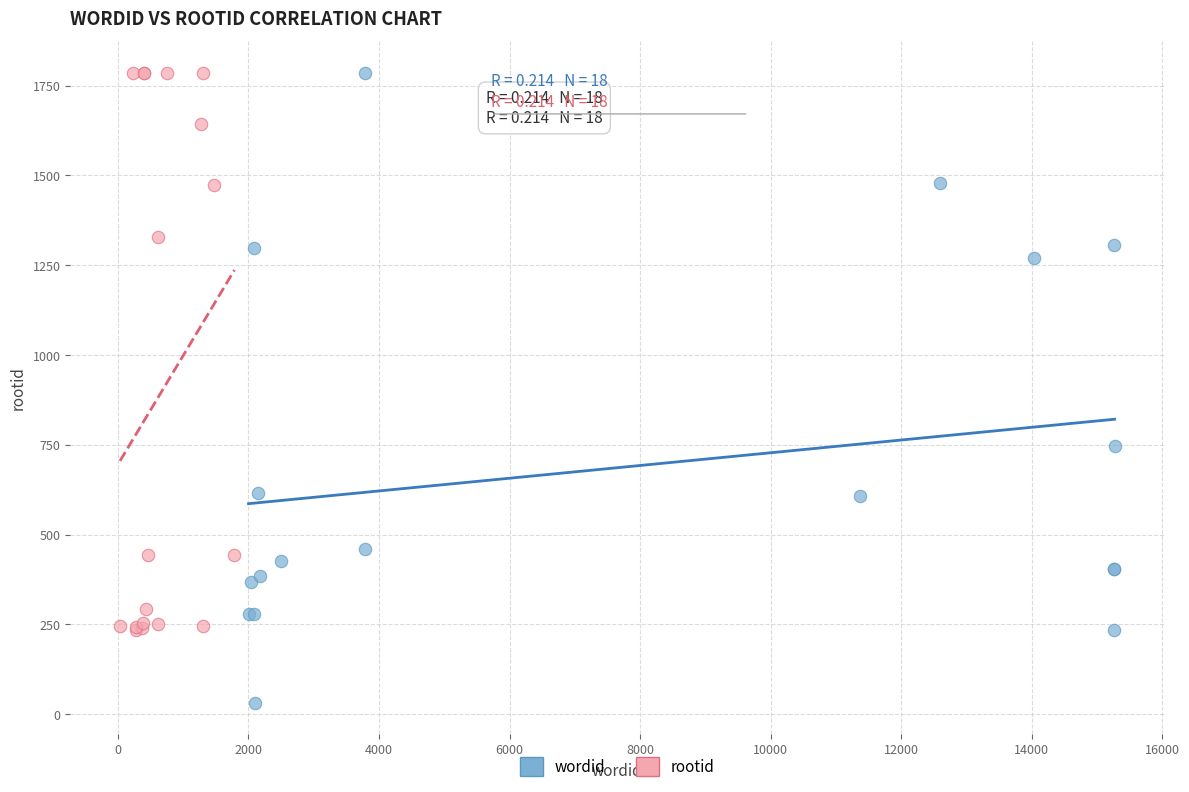

Which series reaches the minimum Y coordinate?

wordid